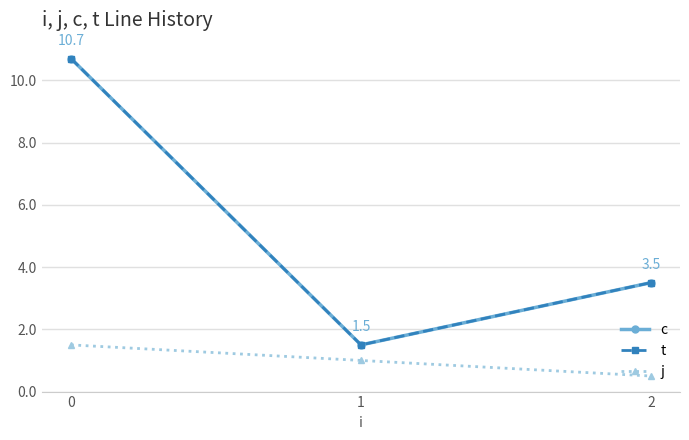

Rank the series at 2 from lowest to highest value.

j, c, t